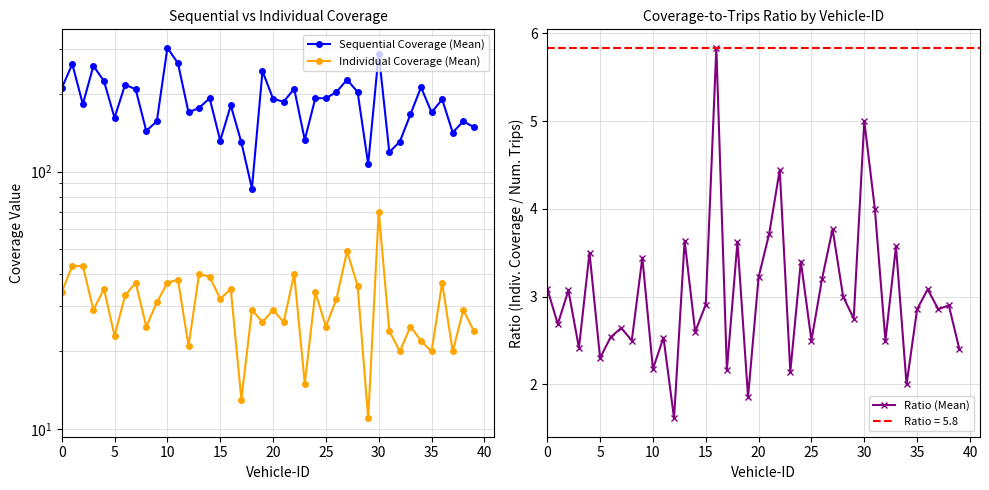

Reading left to right, transcribe all the data shown in this chart.

Sequential Coverage (Mean): 211.0	262.0	183.0	258.0	225.0	162.0	218.0	209.0	144.0	157.0	303.0	264.0	170.0	177.0	193.0	132.0	181.0	130.0	86.0	246.0	192.0	187.0	210.0	133.0	193.0	193.0	204.0	228.0	204.0	107.0	288.0	119.0	131.0	167.0	213.0	170.0	191.0	142.0	157.0	149.0
Individual Coverage (Mean): 34.0	43.0	43.0	29.0	35.0	23.0	33.0	37.0	25.0	31.0	37.0	38.0	21.0	40.0	39.0	32.0	35.0	13.0	29.0	26.0	29.0	26.0	40.0	15.0	34.0	25.0	32.0	49.0	36.0	11.0	70.0	24.0	20.0	25.0	22.0	20.0	37.0	20.0	29.0	24.0
Ratio (Mean): 3.1	2.7	3.1	2.4	3.5	2.3	2.5	2.6	2.5	3.4	2.2	2.5	1.6	3.6	2.6	2.9	5.8	2.2	3.6	1.9	3.2	3.7	4.4	2.1	3.4	2.5	3.2	3.8	3.0	2.8	5.0	4.0	2.5	3.6	2.0	2.9	3.1	2.9	2.9	2.4